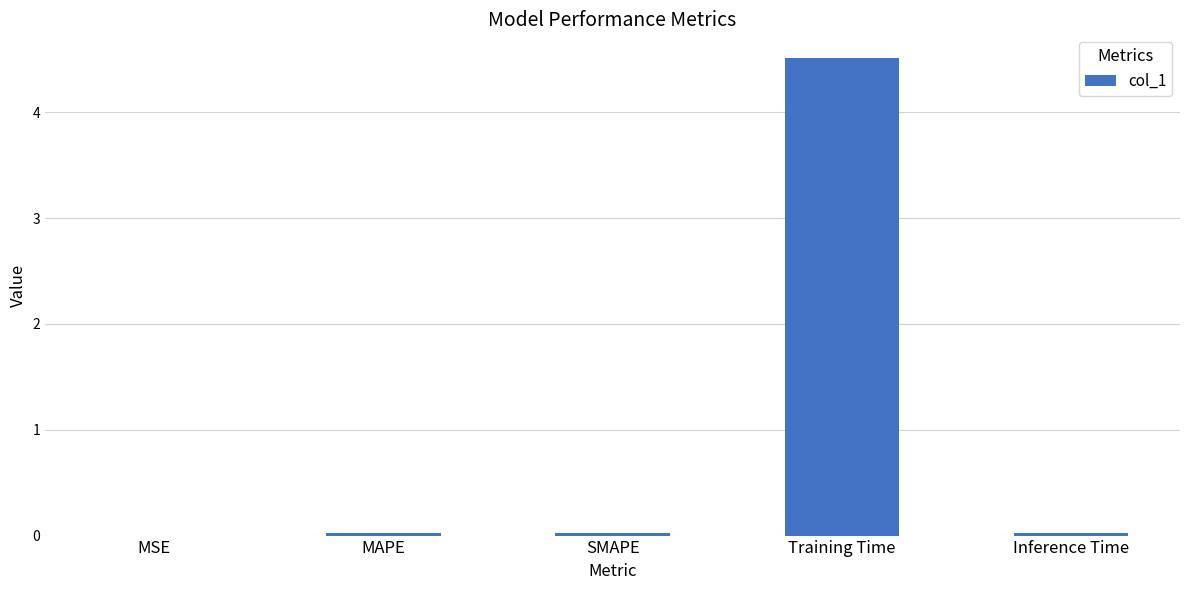

True or false: the data shows 4.5 at Training Time.

True